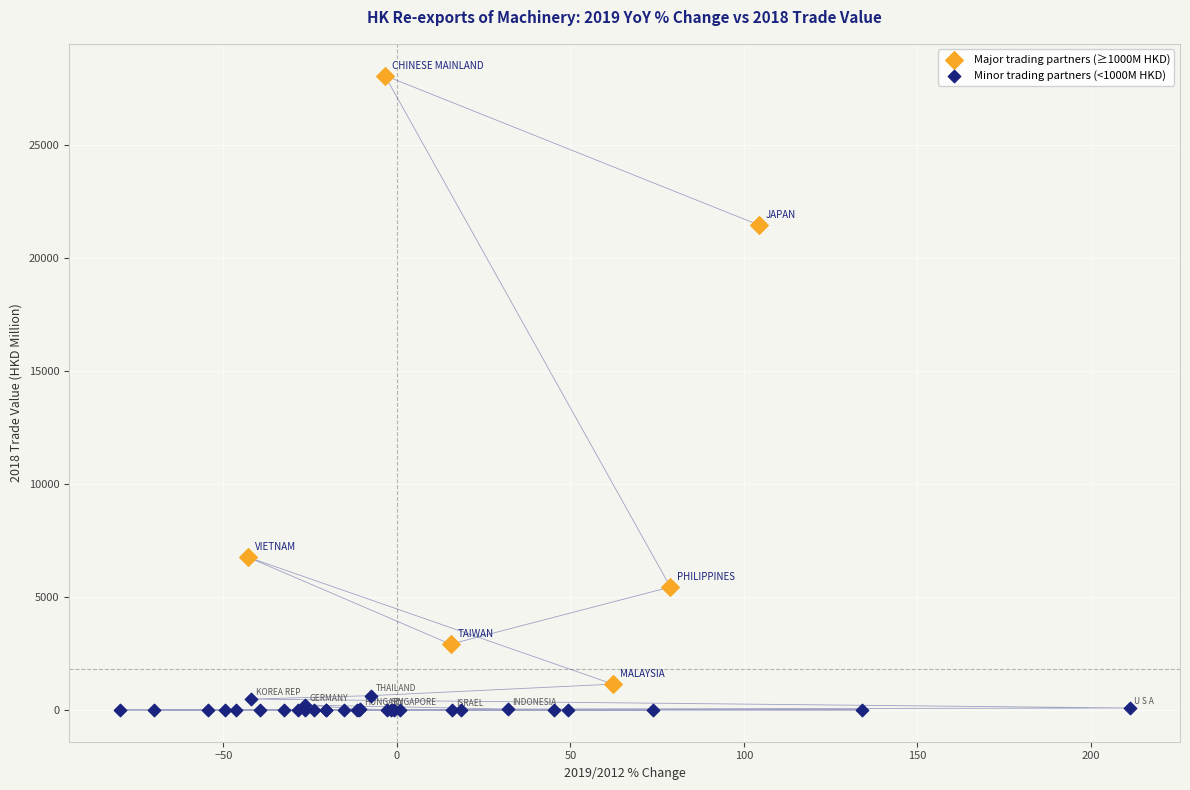

Which series has the largest Y range (max minus min)?

Major trading partners (≥1000M HKD)